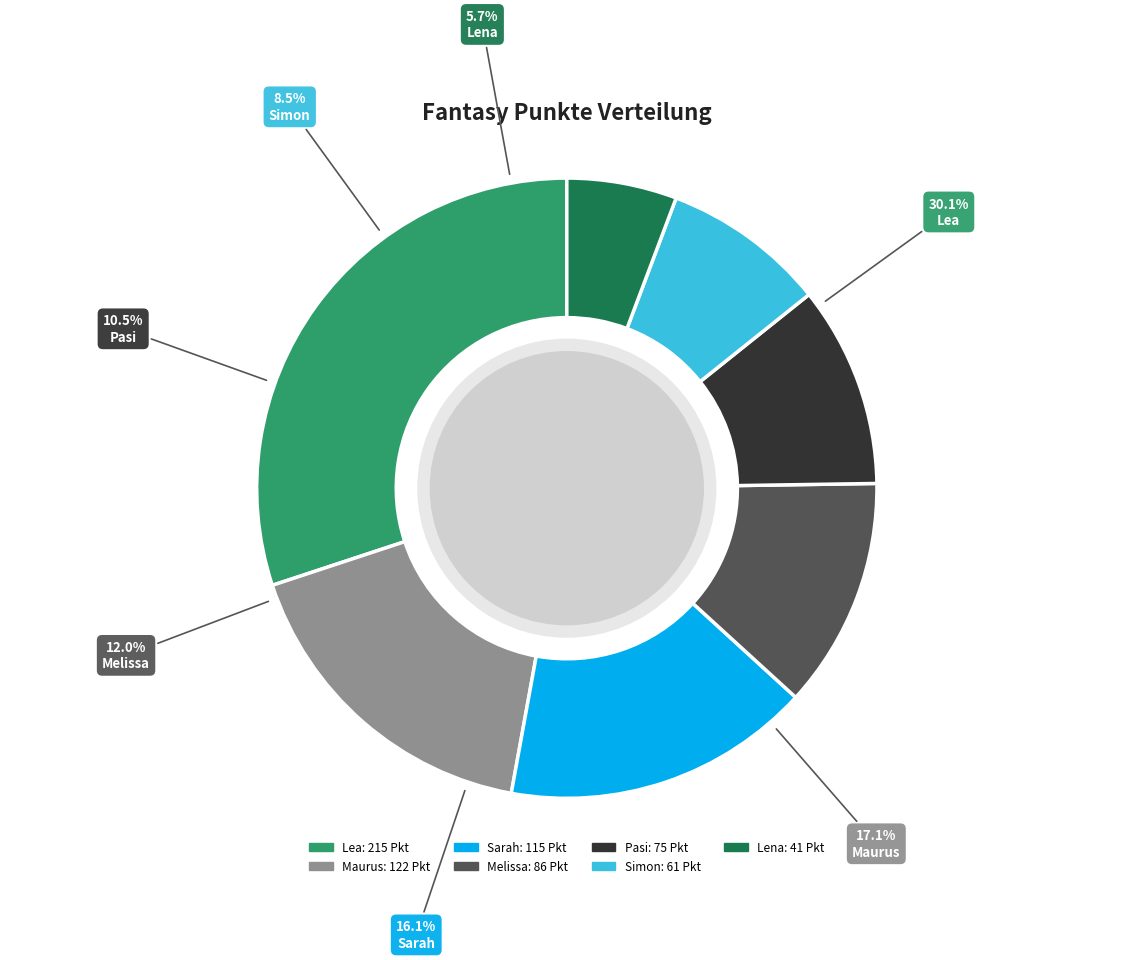

Which has a higher value, Lea or Simon?

Lea